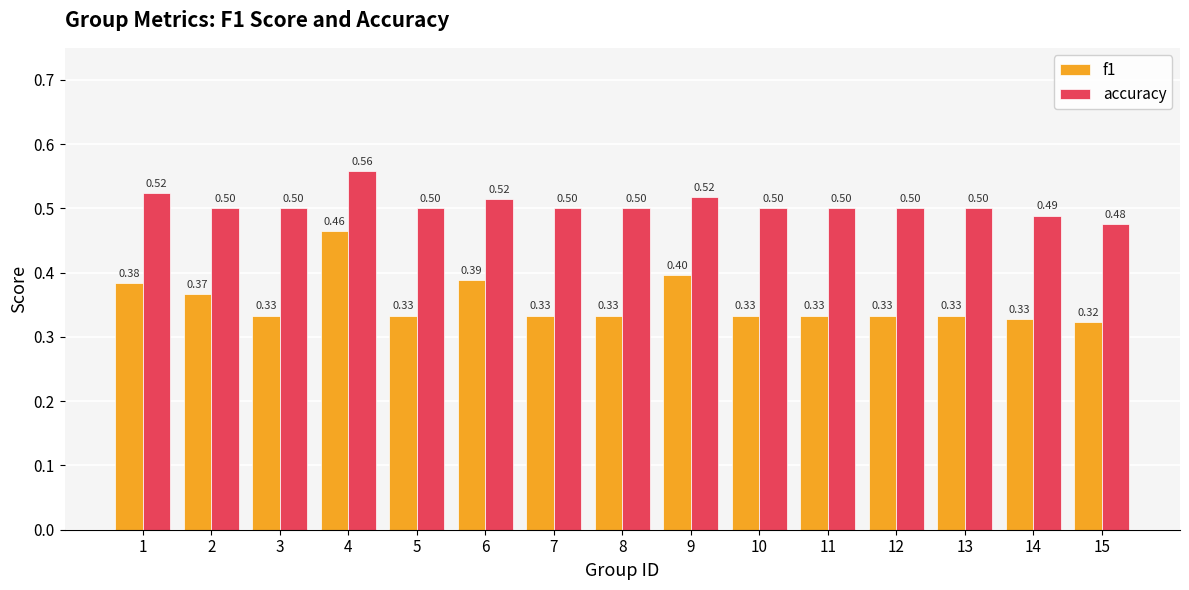

True or false: f1 has a value of 0.1 at 7.

False